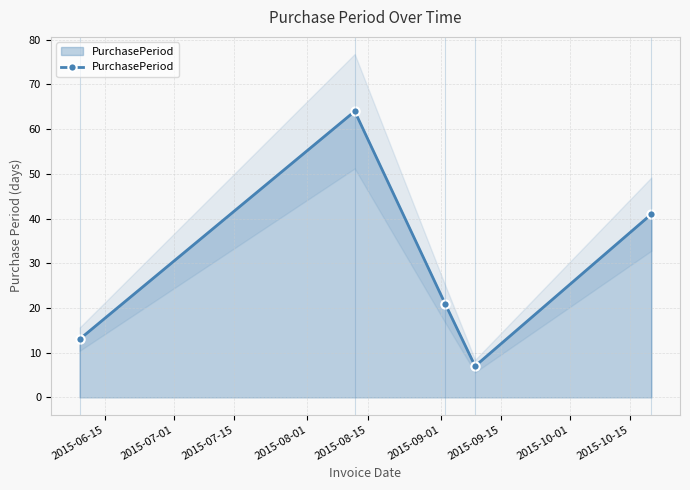

True or false: the data has more than 1 interior local peaks.

False